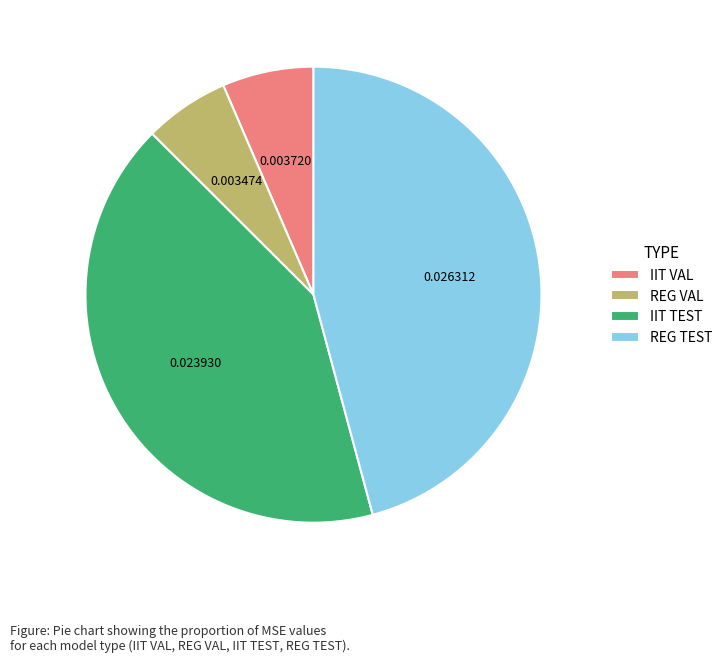

Is there any slice that represents more than half of the pie?

No